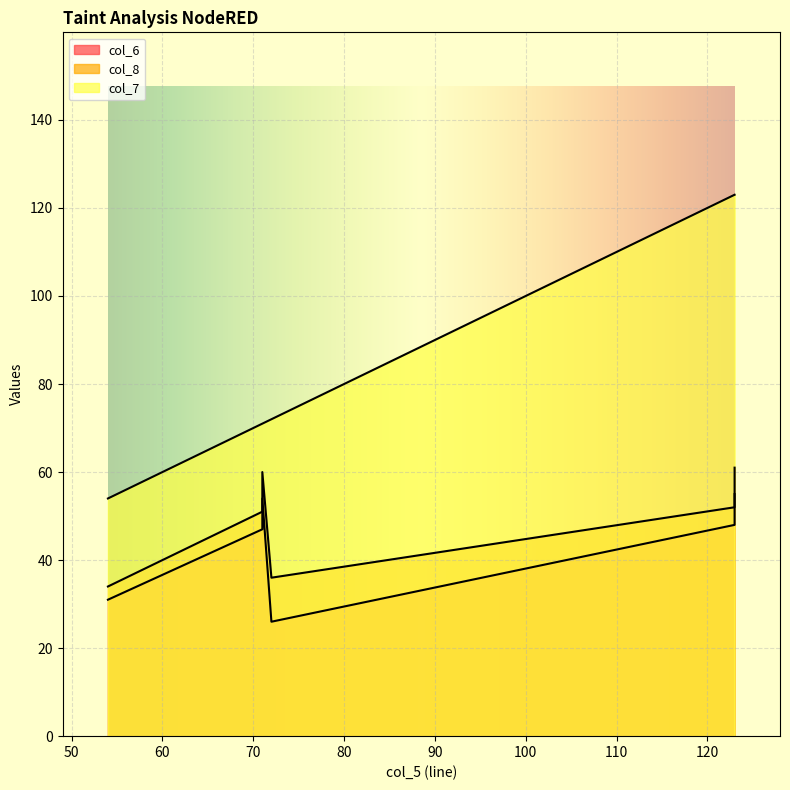

What is the smallest value displayed?

26